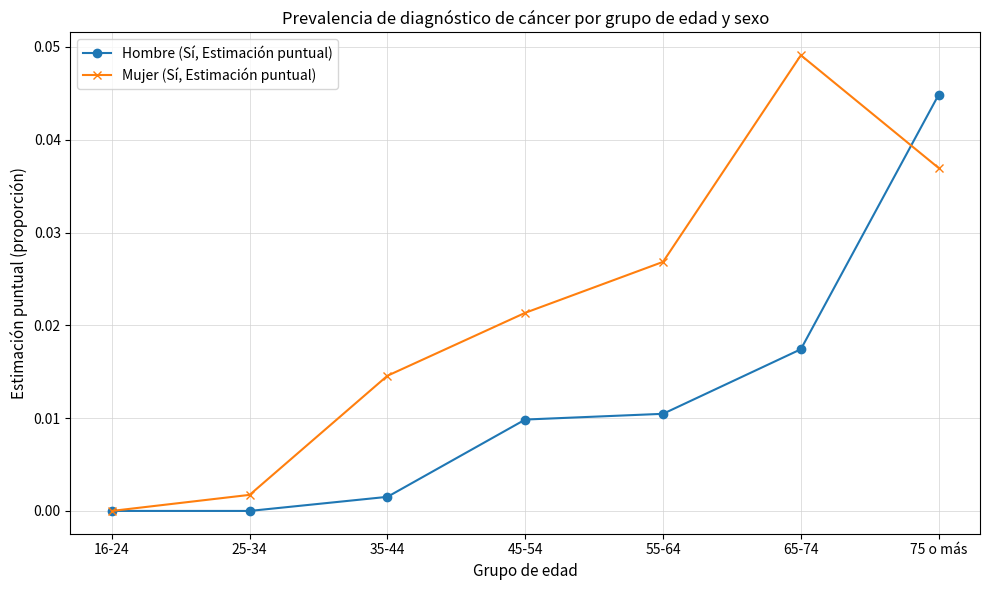

True or false: Mujer (Sí, Estimación puntual) and Hombre (Sí, Estimación puntual) intersect in this chart.

True